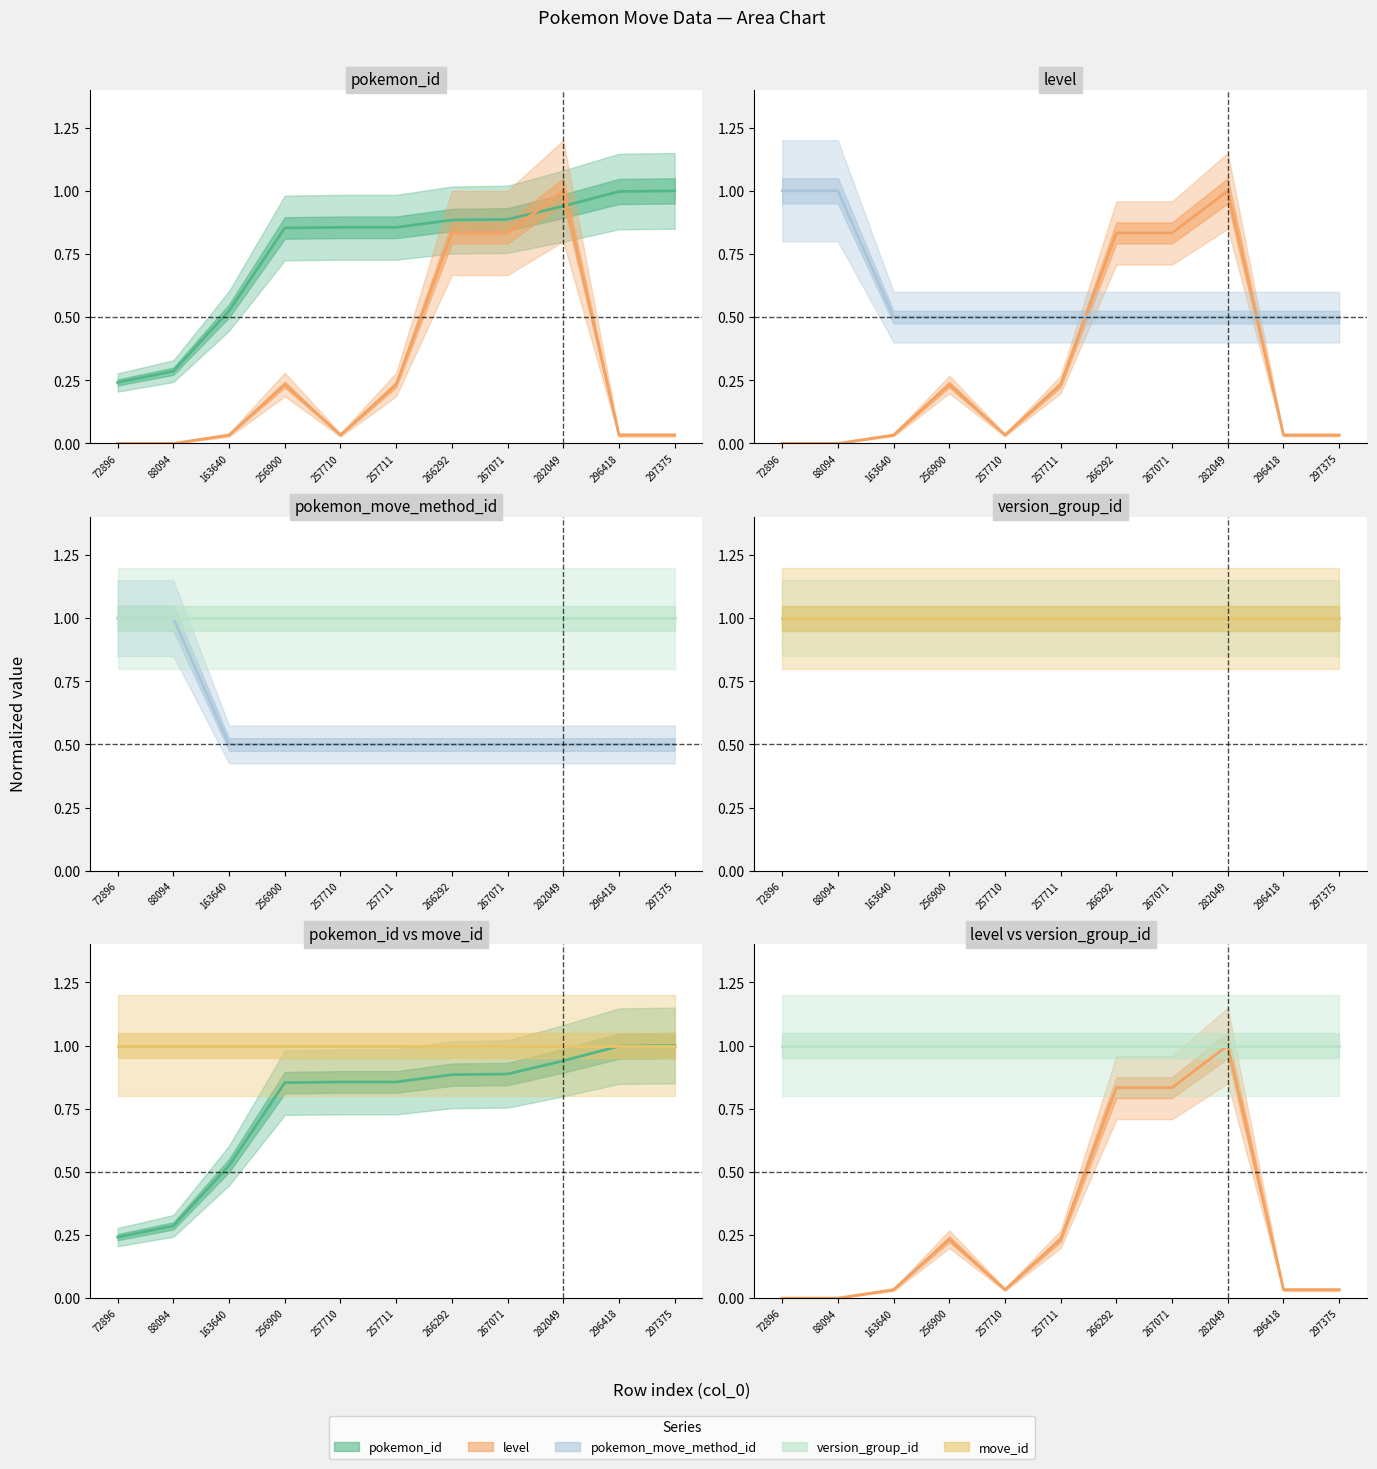

How many data points does each series have?

11